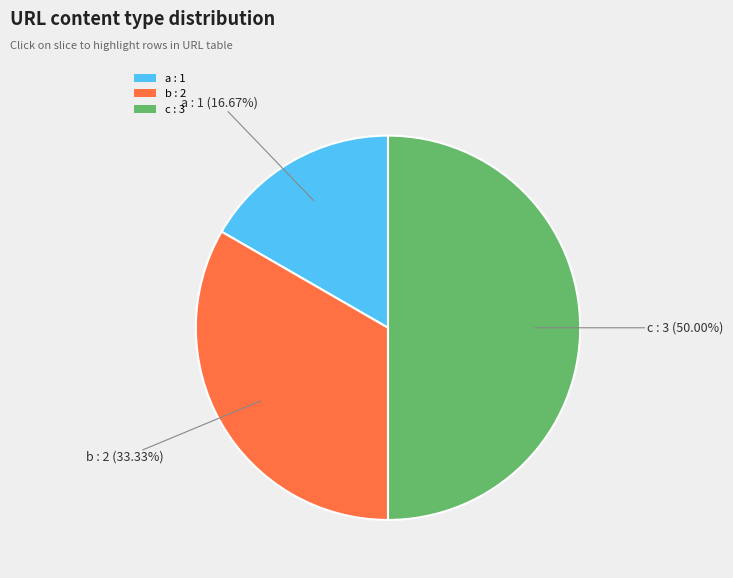

Is a the majority of the pie?

No